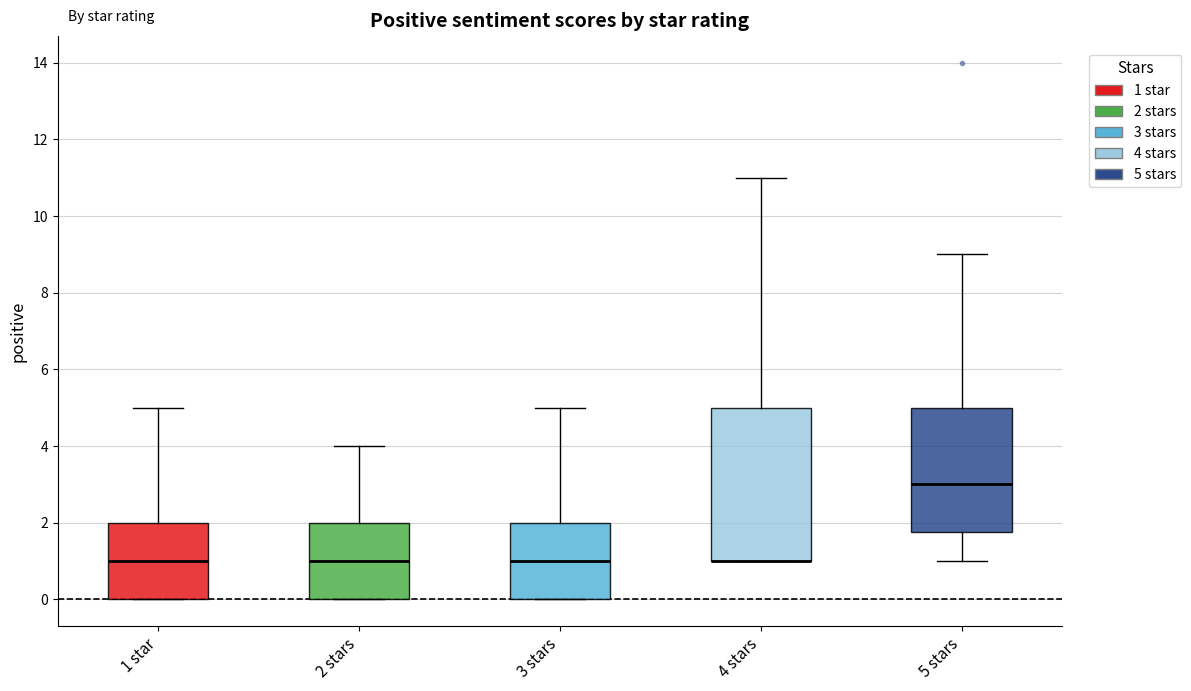

Reading left to right, transcribe this box plot: for each box, give where its median line is, the range the box spans, and where its two whiskers end, as read against the y-axis. The values are not printed on the chart, so give them approximately, as read against the axis.

1 star: median 1.0, box 0.0 to 2.0, whiskers 0.0 to 5.0
2 stars: median 1.0, box 0.0 to 2.0, whiskers 0.0 to 4.0
3 stars: median 1.0, box 0.0 to 2.0, whiskers 0.0 to 5.0
4 stars: median 1.0 (drawn on the box's lower edge), box 1.0 to 5.0, whiskers 1.0 to 11.0
5 stars: median 3.0, box 1.8 to 5.0, whiskers 1.0 to 9.0